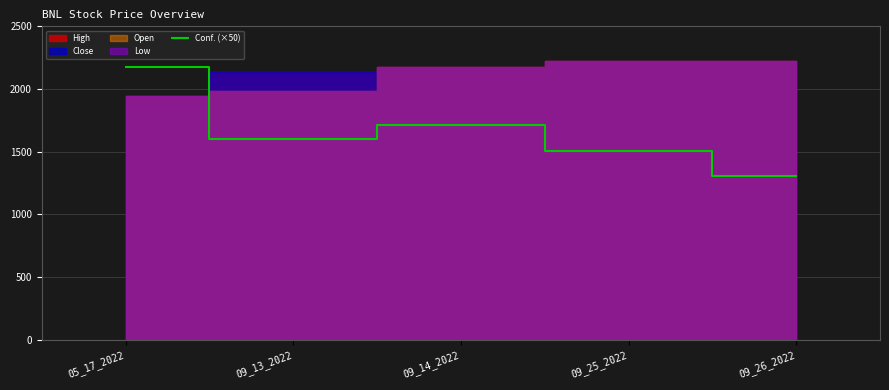

Rank the categories by value from lowest to highest.

09_26_2022, 09_25_2022, 09_13_2022, 09_14_2022, 05_17_2022